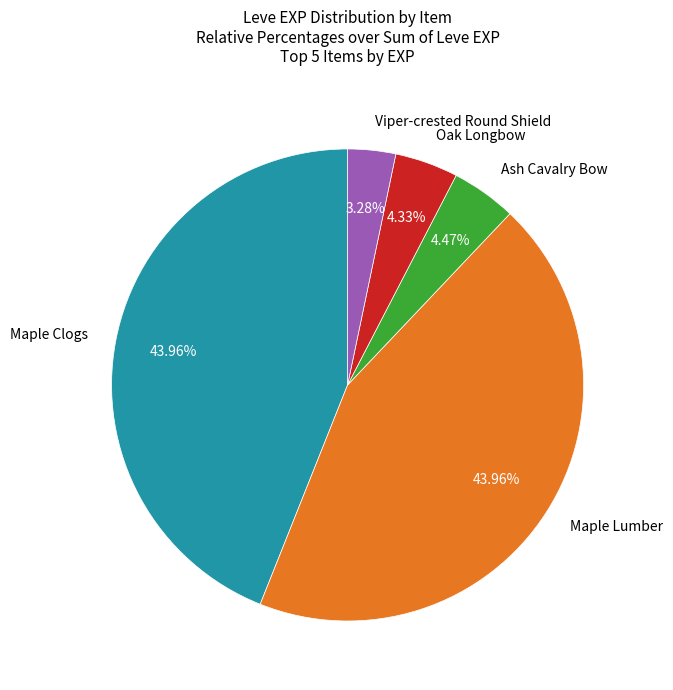

Do Ash Cavalry Bow and Viper-crested Round Shield together represent more than half of the pie?

No